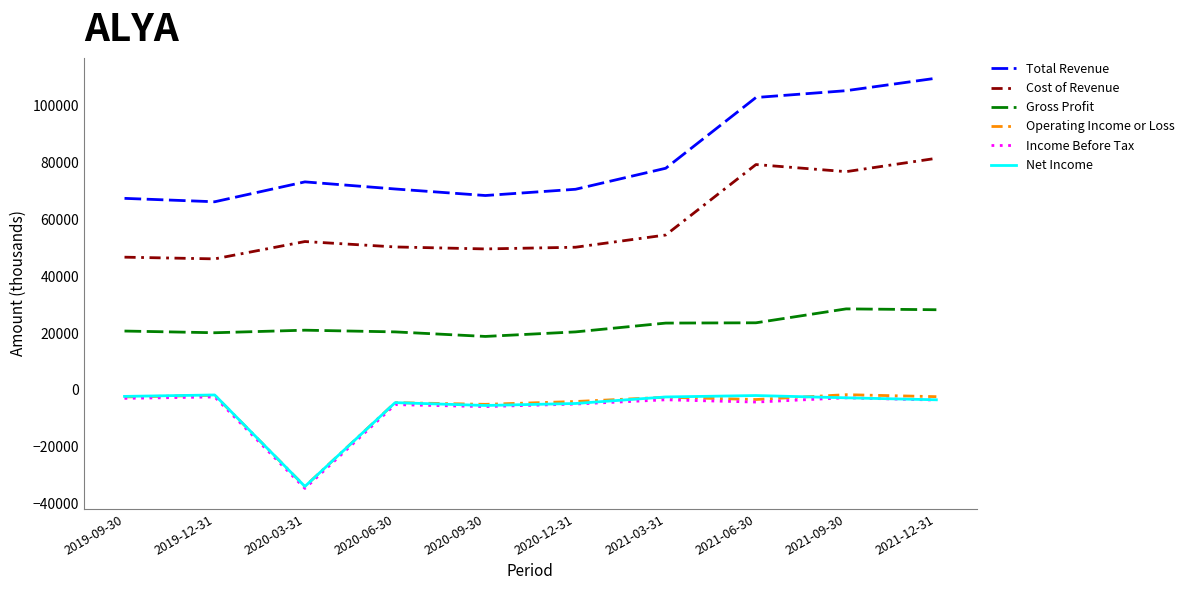

At which label is Total Revenue closest to 87950?

2021-03-31